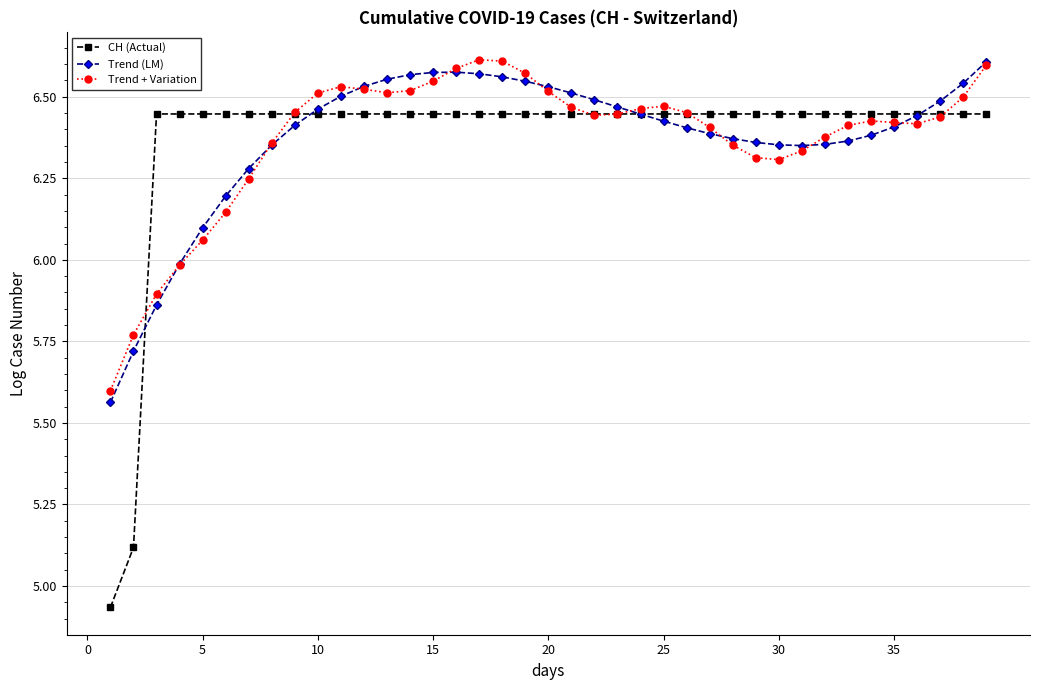

Which series has the widest spread of values?

CH (Actual)